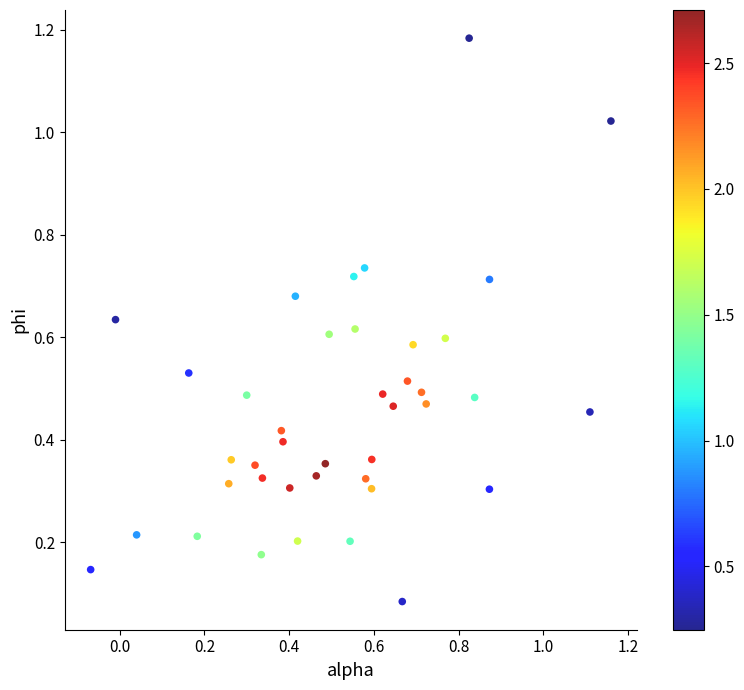

What is the range of Y values (max minus min)?

1.1